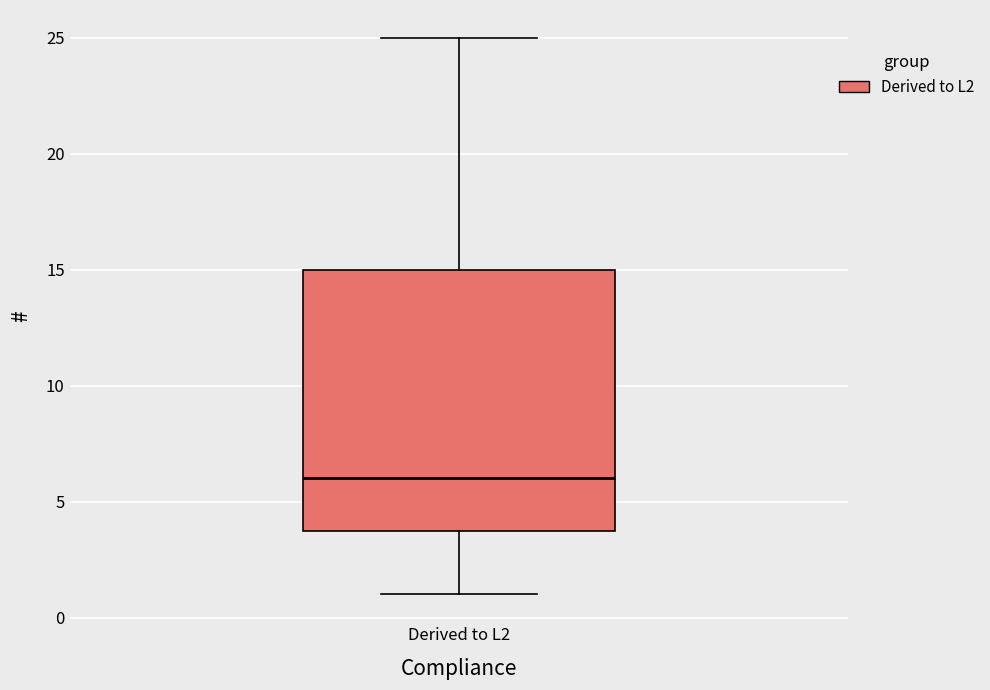

Transcribe this box plot: give where the median line is, the range the box spans, and where the two whiskers end, as read against the y-axis. The values are not printed on the chart, so give them approximately, as read against the axis.

median 6, box 4 to 15, whiskers 1 to 25